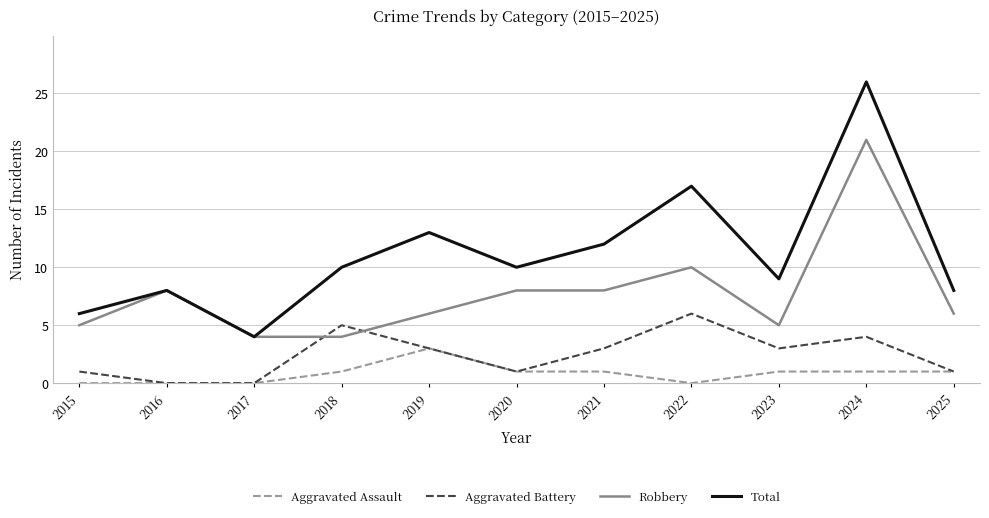

How many series are shown in this chart?

4